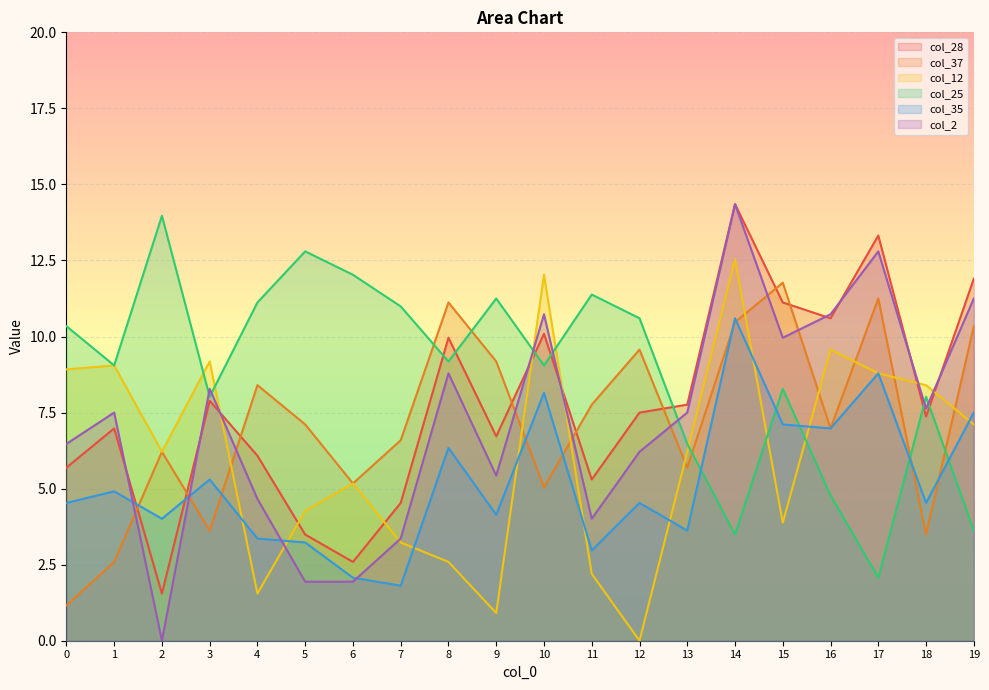

At which category does col_28 reach its first local valley?

2